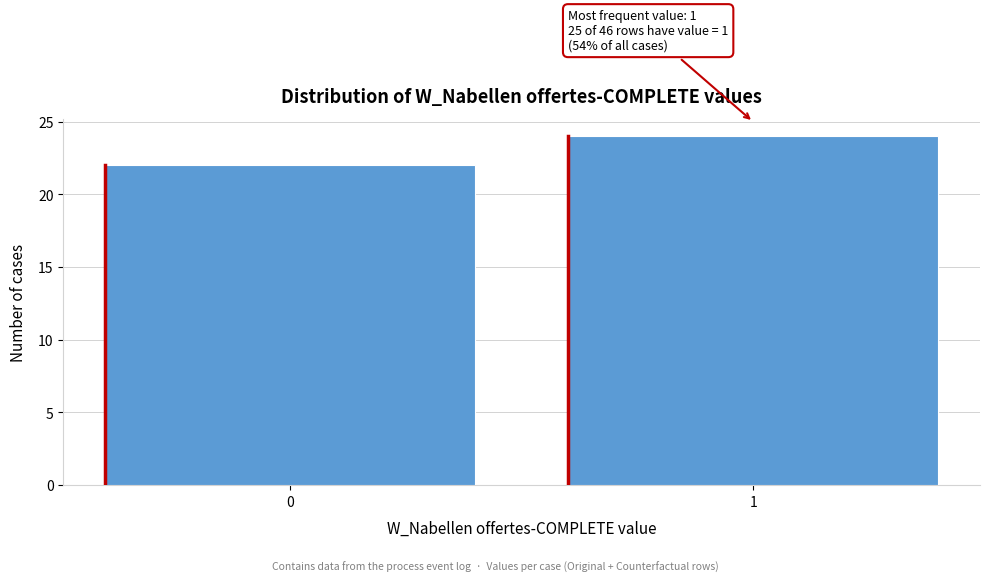

Reading left to right, transcribe all the data shown in this chart.

22	24